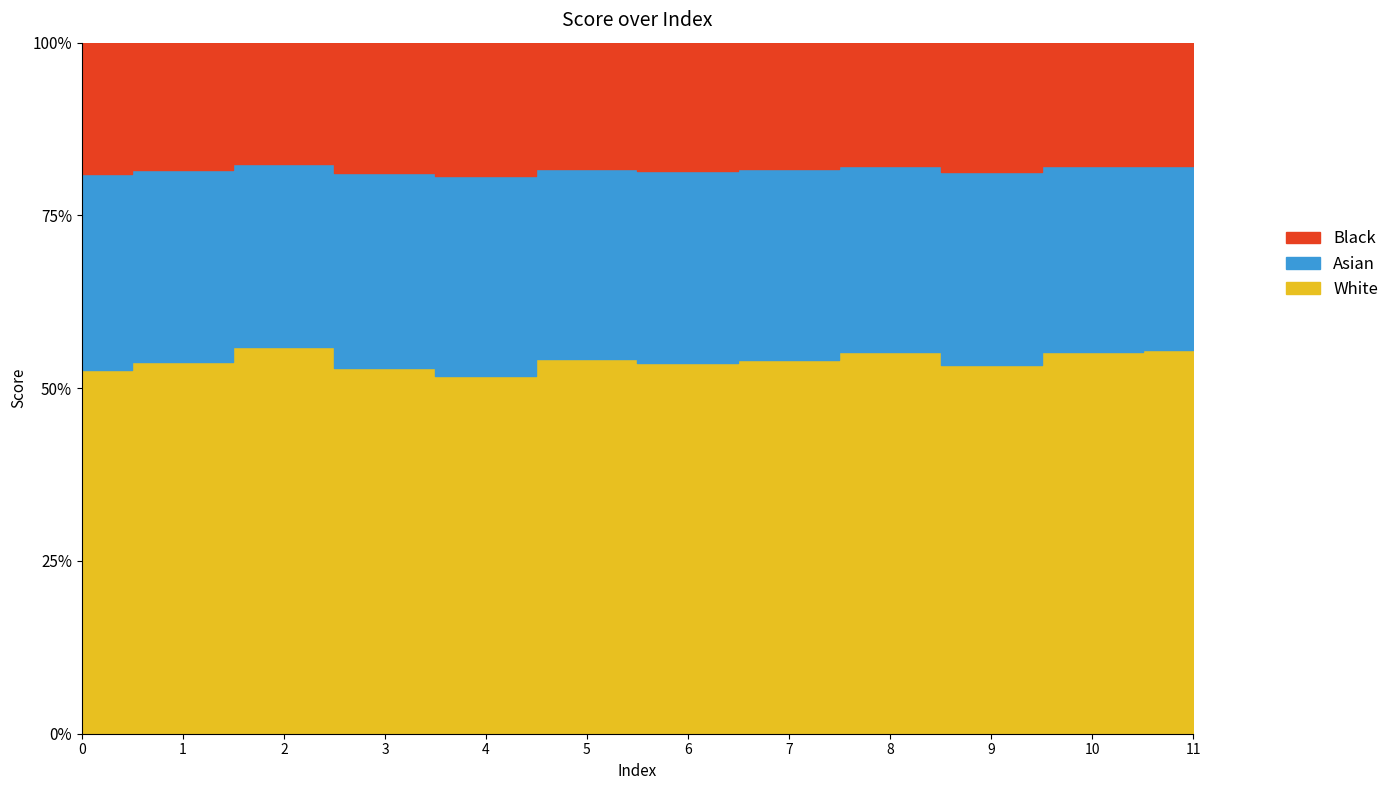

The chart shows a value of 0.5 at 9. True or false?

True